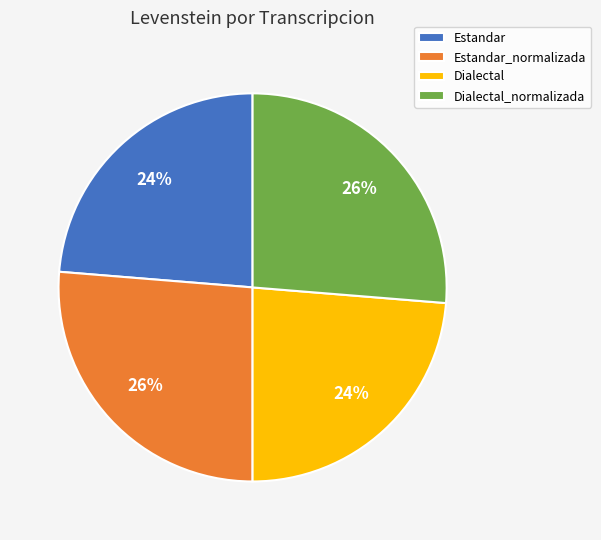

Is it true that Dialectal is 32% of the pie?

False